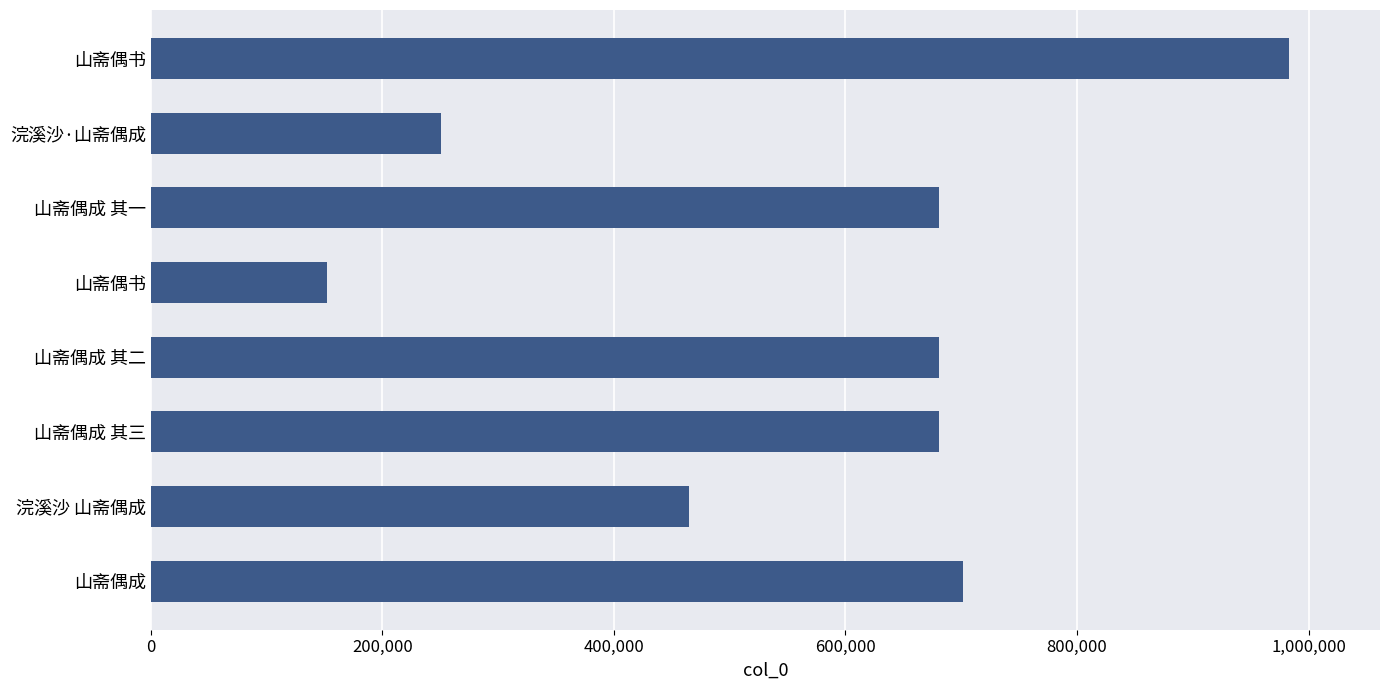

What is the average value?

574496